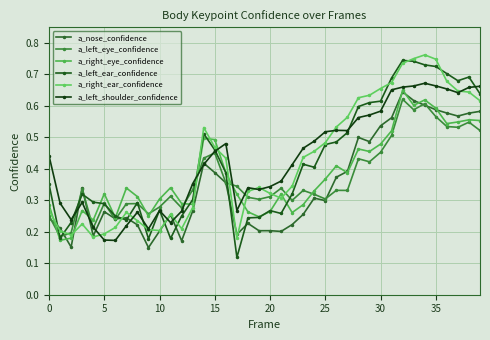

At how many categories does at least one series exceed 0?

40